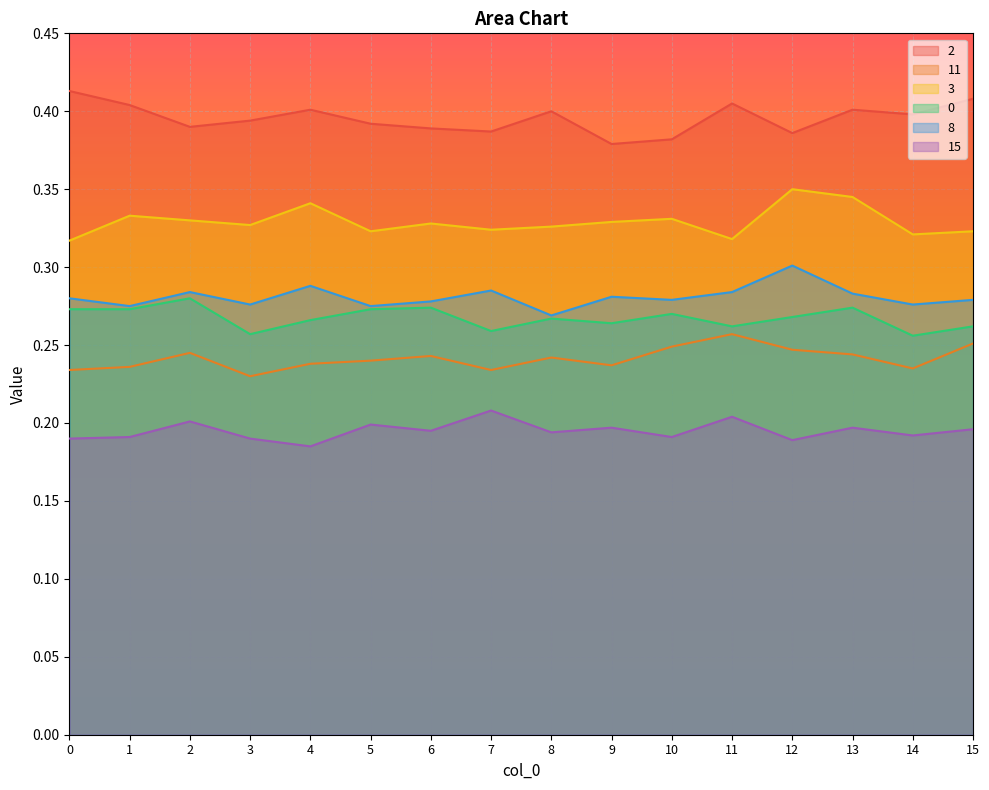

Which has a higher value, 7 or 14?

14